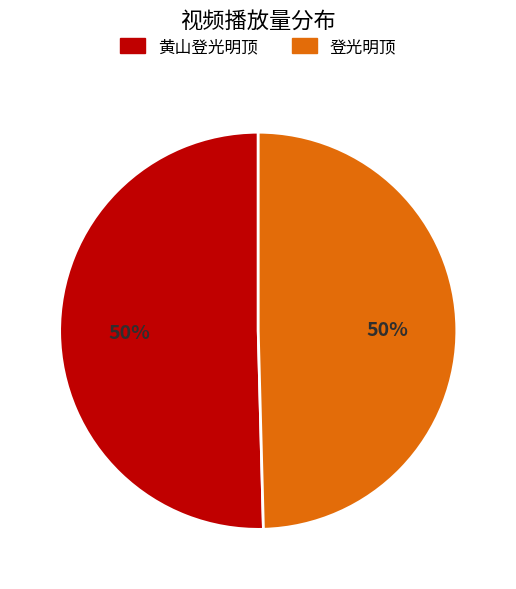

Is the sum of 登光明顶 and 黄山登光明顶 greater than half?

Yes